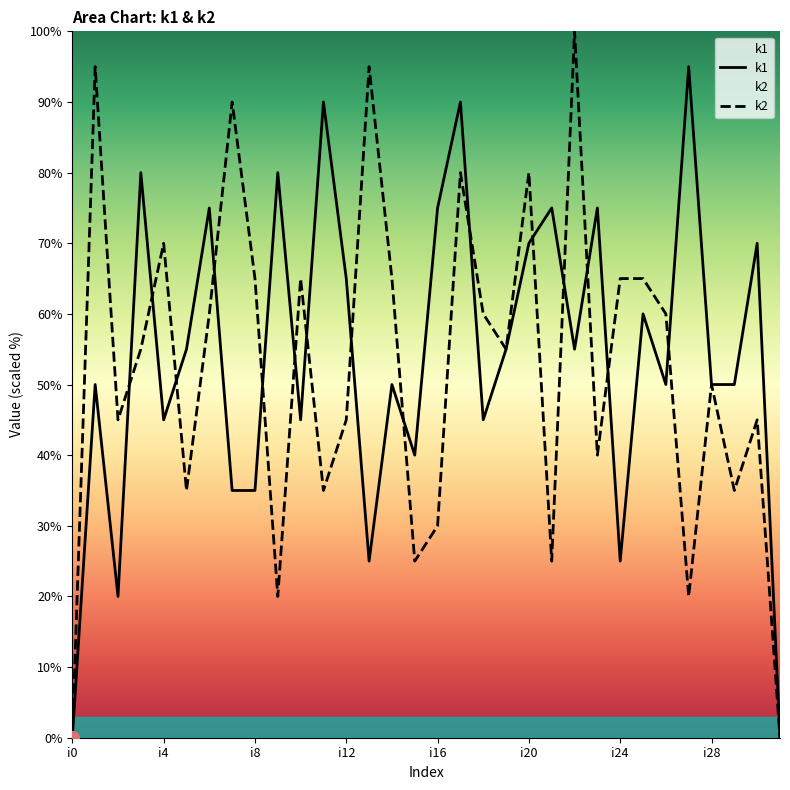

At how many categories does at least one series exceed 88?

7